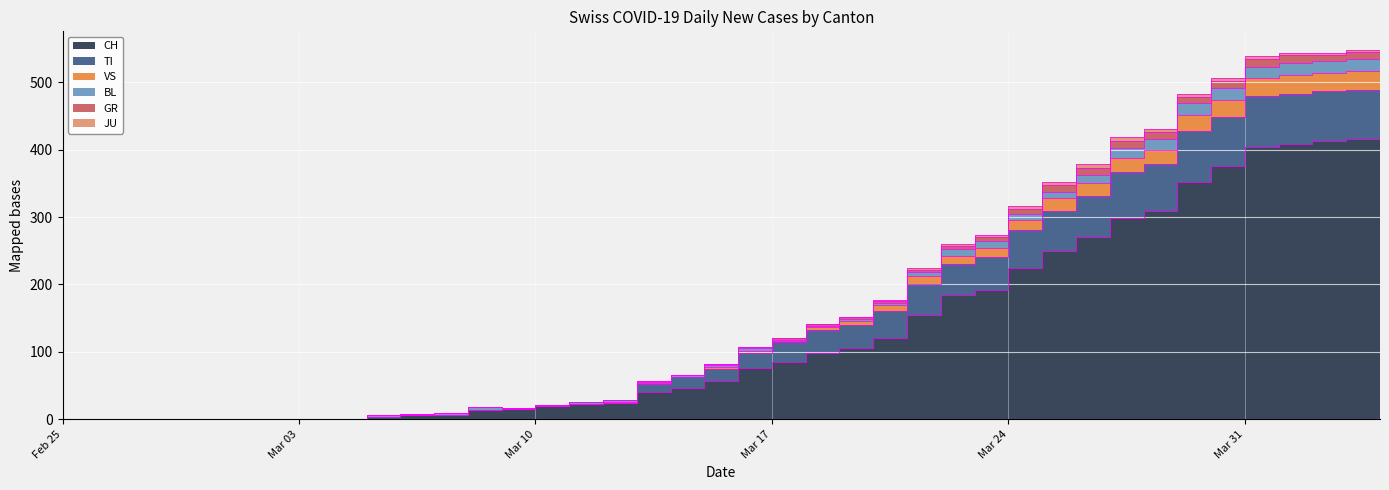

What is the difference between the VS values at 2020-03-11 and 2020-04-03?

523